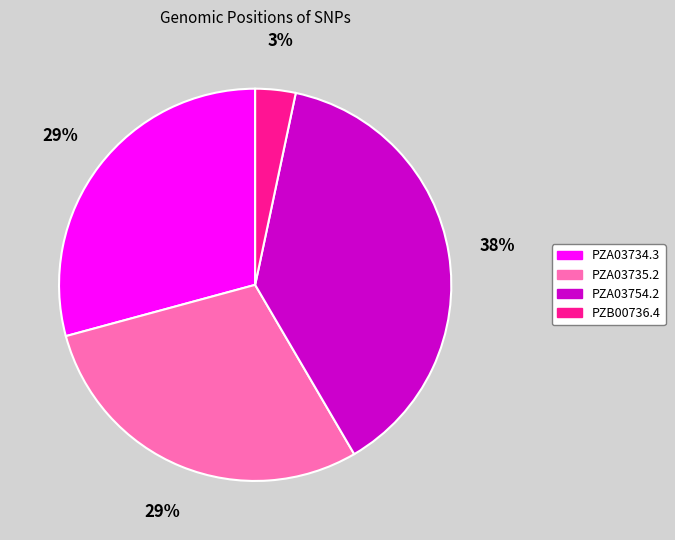

Does PZA03754.2 account for over 50% of the chart?

No